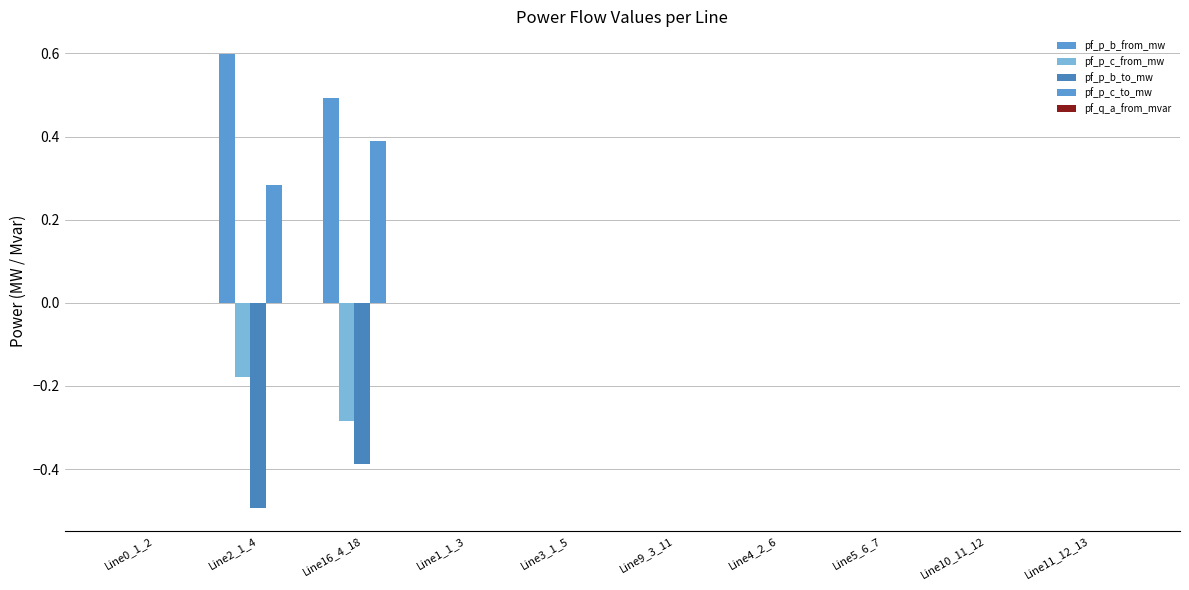

What is the label of the 8th bar from the right?

Line16_4_18